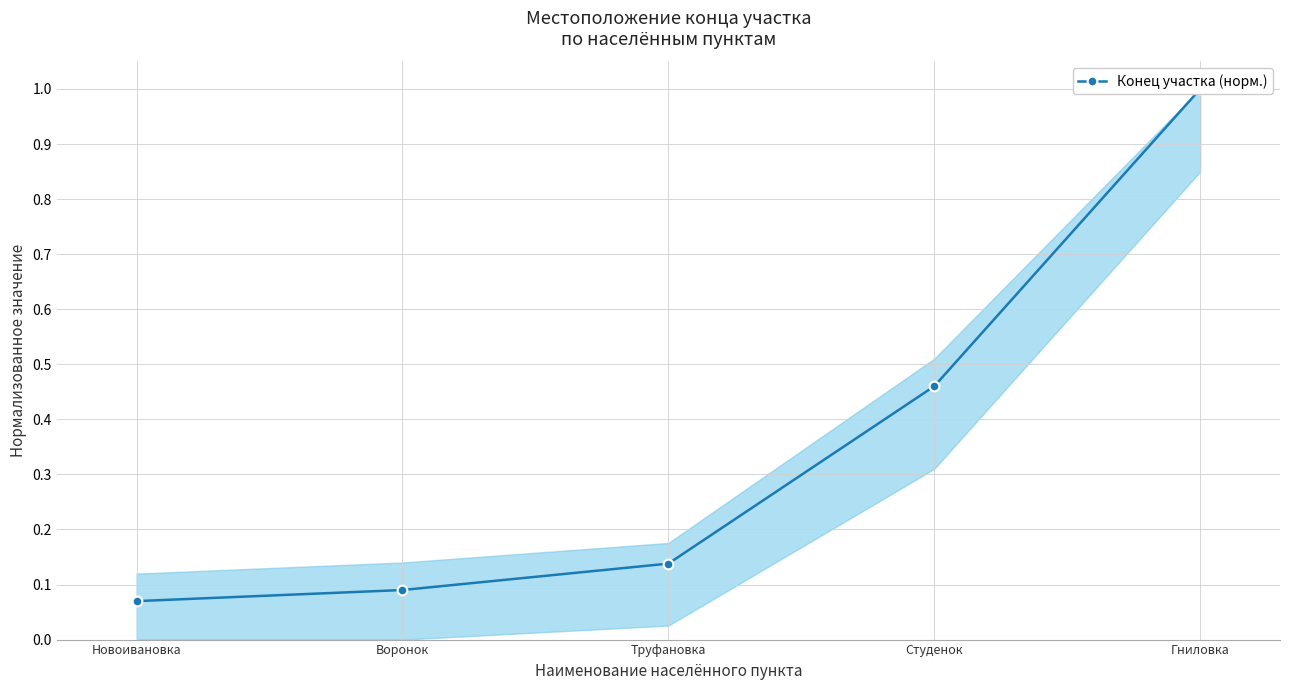

Rank the categories by value from highest to lowest.

Гниловка, Студенок, Труфановка, Воронок, Новоивановка